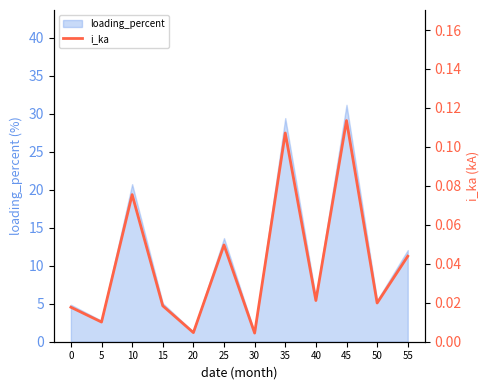

Reading right to left, extract all data points from this chart.

55=0.0	50=0.0	45=0.1	40=0.0	35=0.1	30=0.0	25=0.0	20=0.0	15=0.0	10=0.1	5=0.0	0=0.0